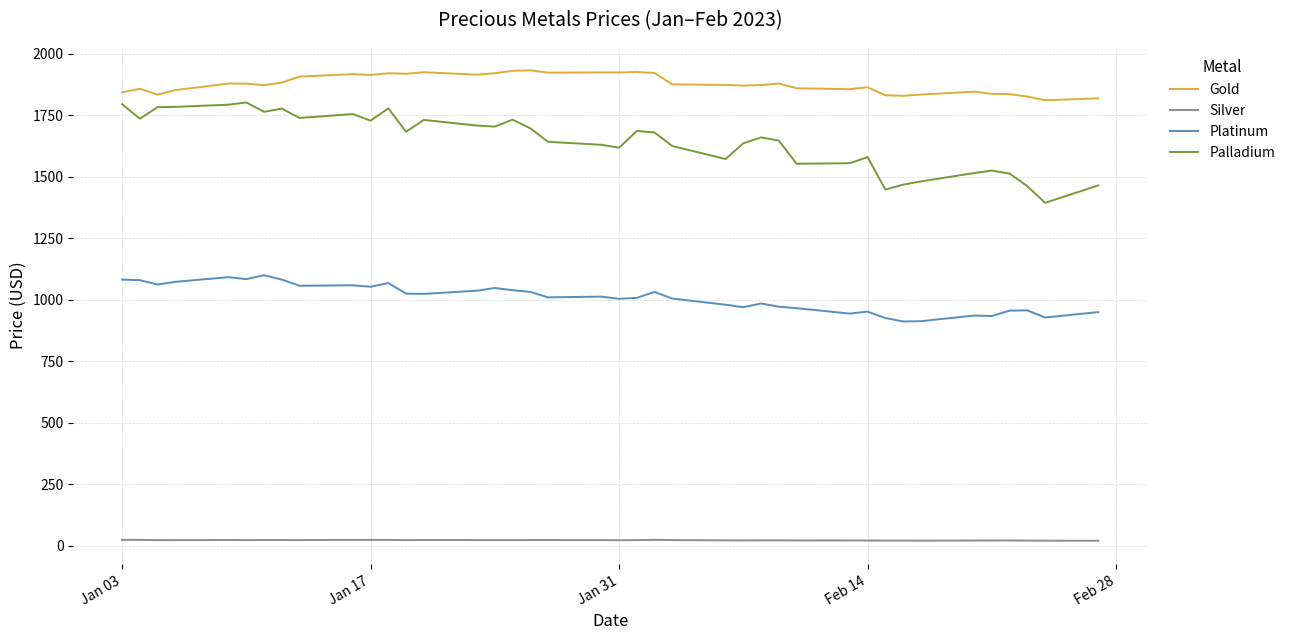

Which series has the largest total across all categories?

Gold